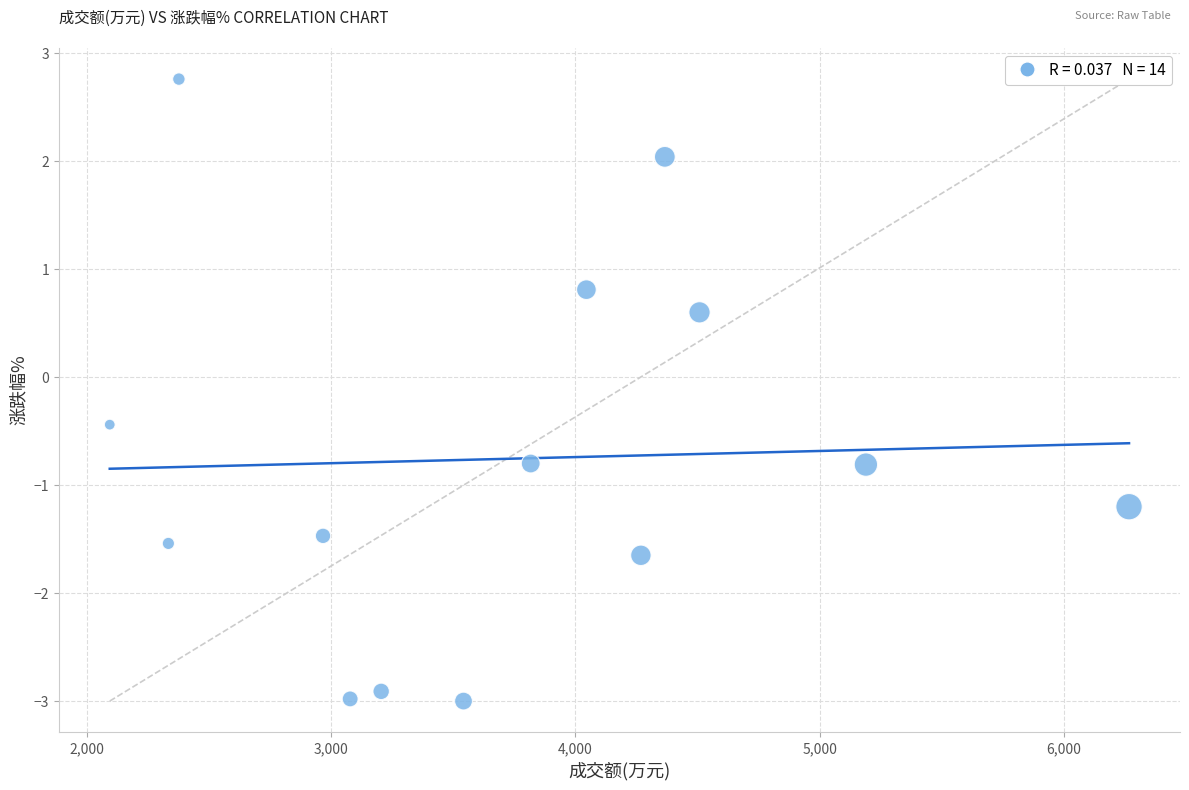

What Y value in the scatter plot is closest to 0?

-0.4